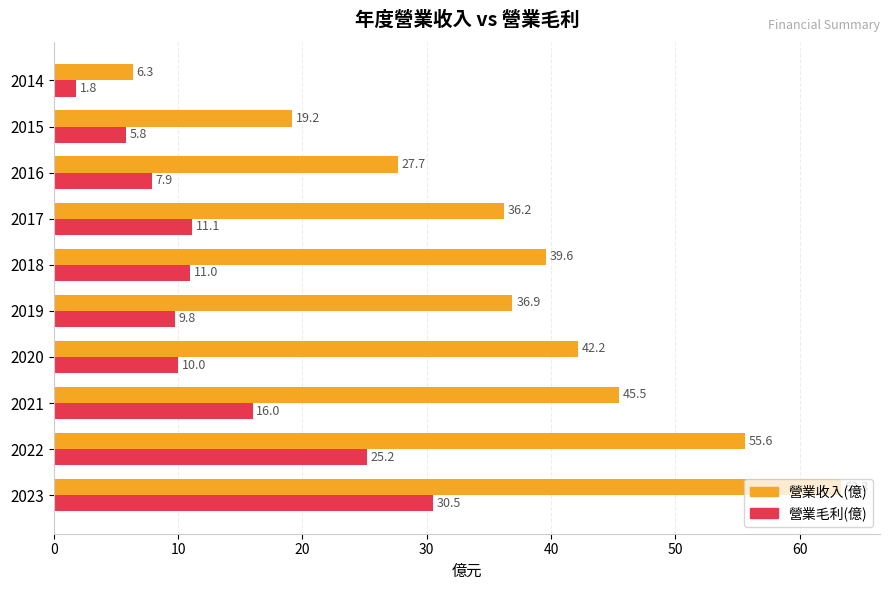

How many data points does each series have?

10